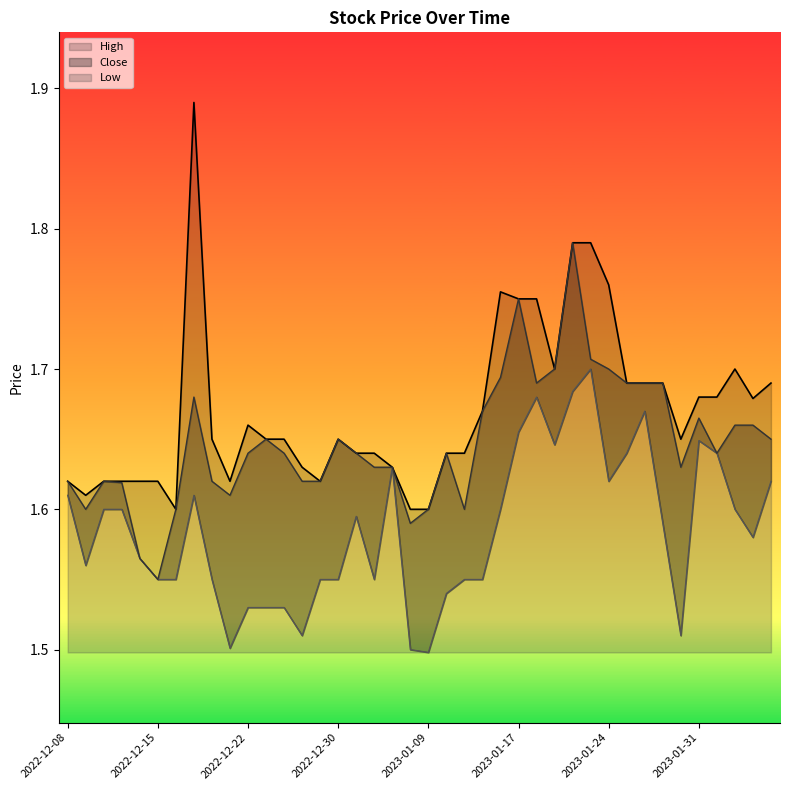

Reading left to right, list all the values displayed in this chart.

High: 1.6	1.6	1.6	1.6	1.6	1.6	1.6	1.9	1.6	1.6	1.7	1.6	1.6	1.6	1.6	1.6	1.6	1.6	1.6	1.6	1.6	1.6	1.6	1.7	1.8	1.8	1.8	1.7	1.8	1.8	1.8	1.7	1.7	1.7	1.6	1.7	1.7	1.7	1.7	1.7
Close: 1.6	1.6	1.6	1.6	1.6	1.6	1.6	1.7	1.6	1.6	1.6	1.6	1.6	1.6	1.6	1.6	1.6	1.6	1.6	1.6	1.6	1.6	1.6	1.7	1.7	1.8	1.7	1.7	1.8	1.7	1.7	1.7	1.7	1.7	1.6	1.7	1.6	1.7	1.7	1.6
Low: 1.6	1.6	1.6	1.6	1.6	1.6	1.6	1.6	1.6	1.5	1.5	1.5	1.5	1.5	1.6	1.6	1.6	1.6	1.6	1.5	1.5	1.5	1.6	1.6	1.6	1.7	1.7	1.6	1.7	1.7	1.6	1.6	1.7	1.6	1.5	1.6	1.6	1.6	1.6	1.6